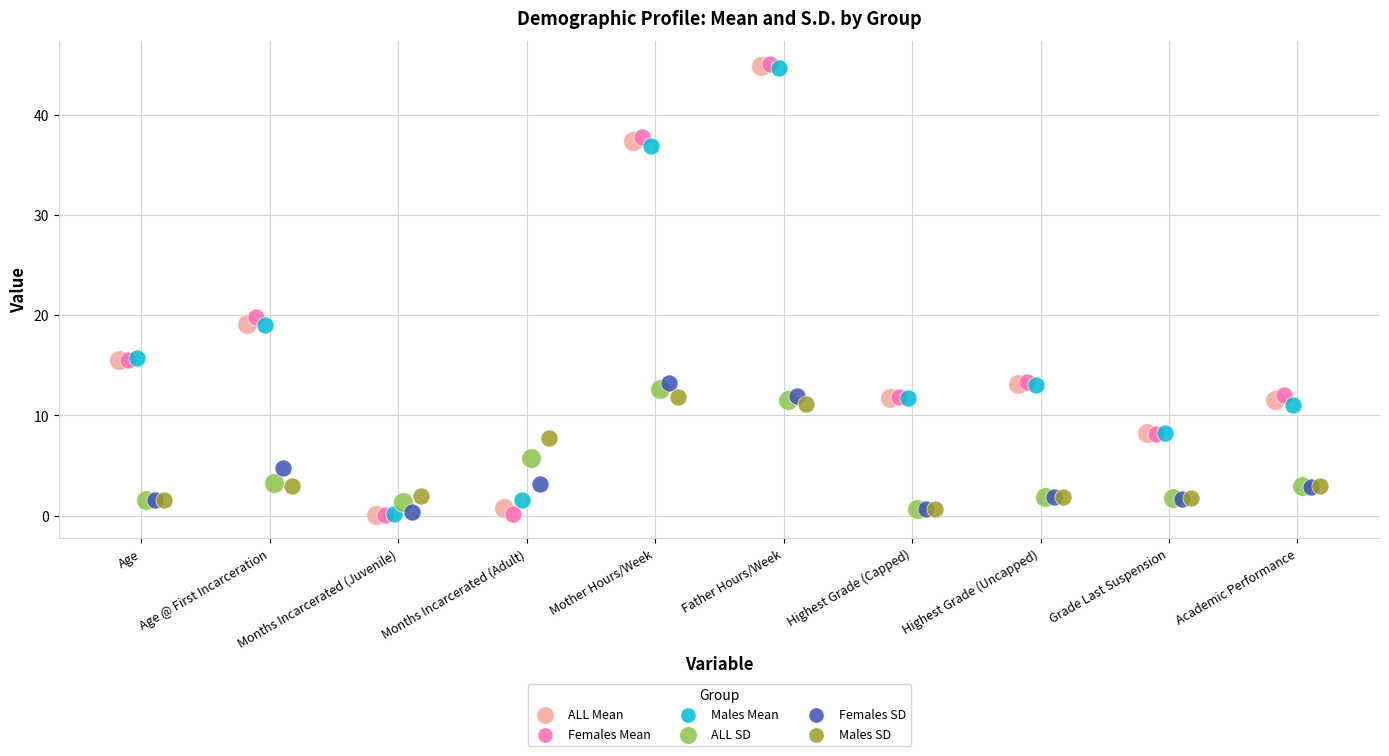

Which series has the widest spread of Y values?

Females Mean